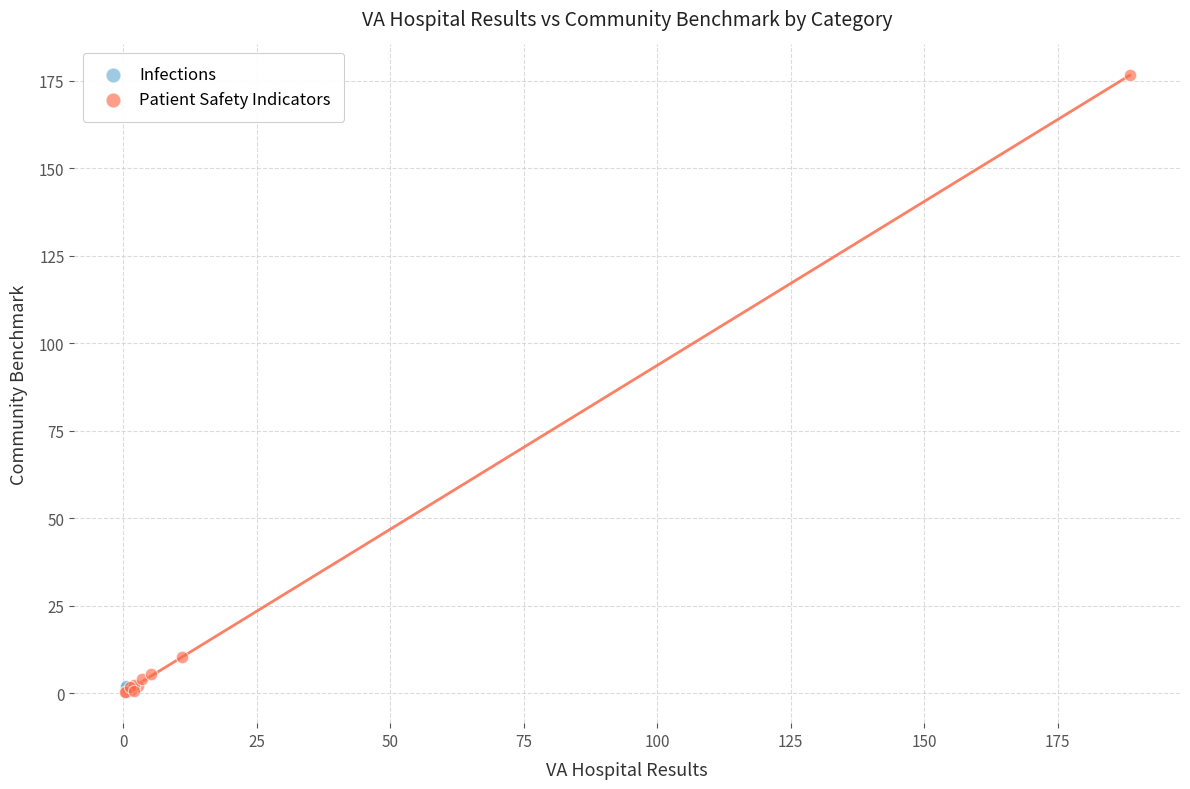

What are all the series names shown in the legend?

Infections, Patient Safety Indicators